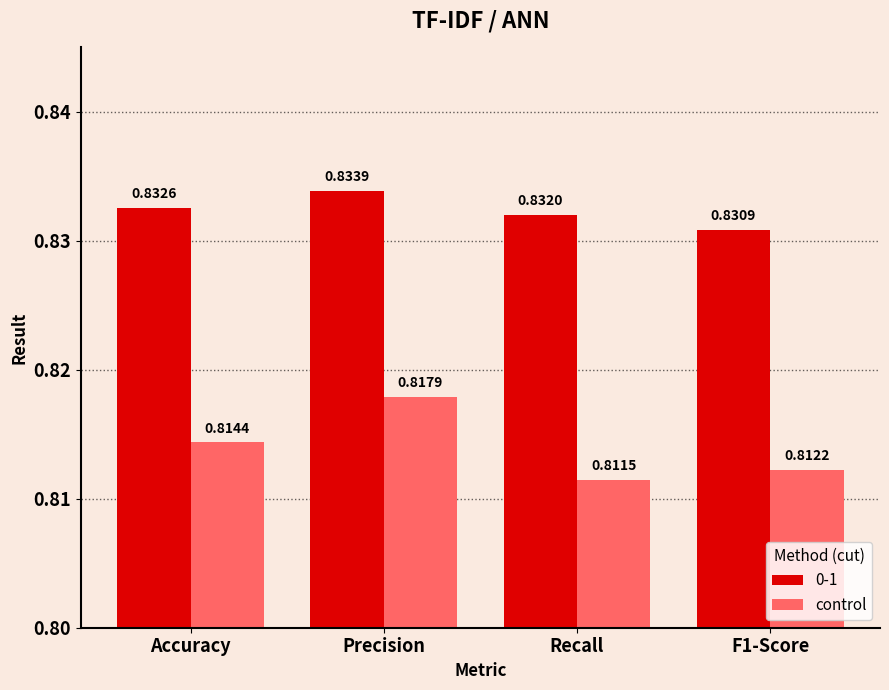

What is the label of the 4th bar from the right?

Accuracy